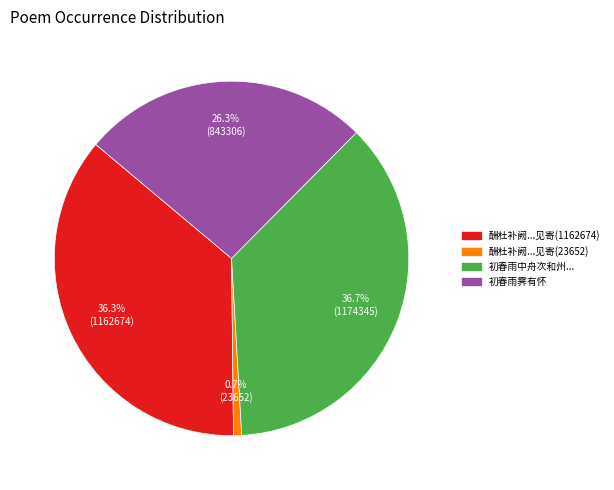

Is there any slice that represents more than half of the pie?

No